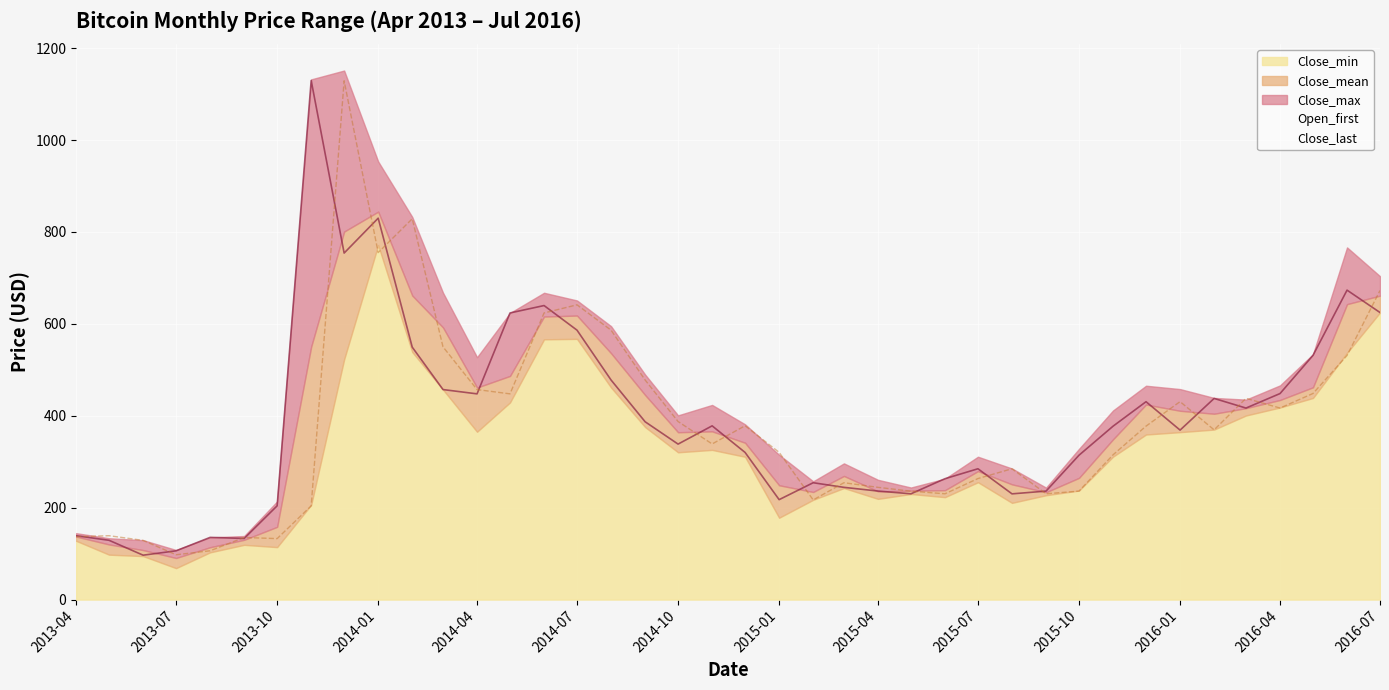

True or false: Close_mean and Open_first cross at least once.

True